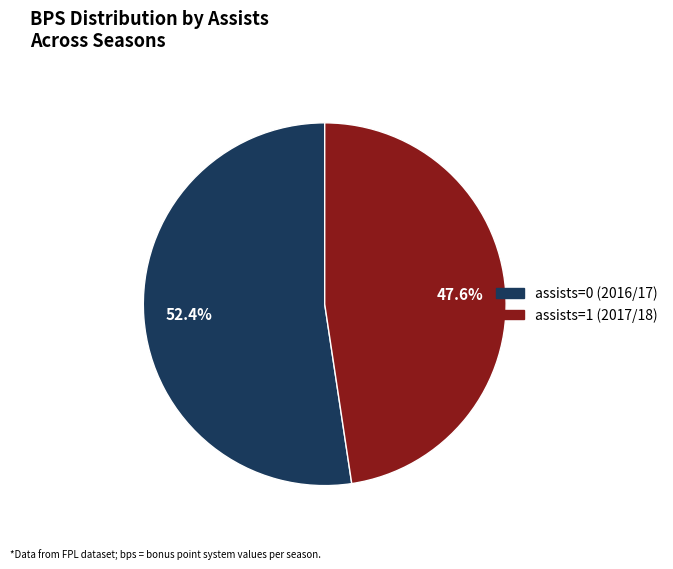

Is there a majority slice in this chart?

Yes